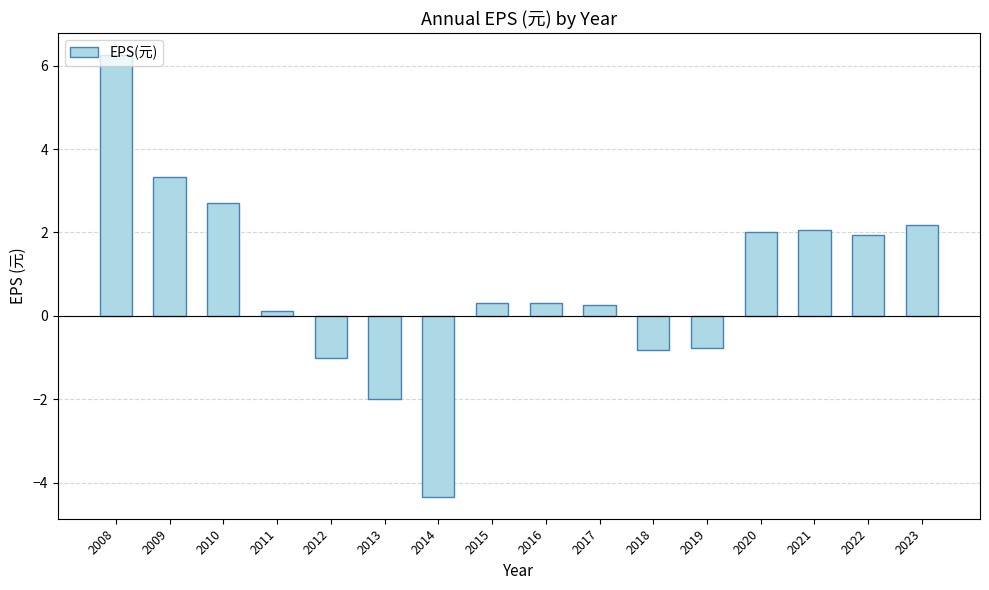

What is the difference between the values at 2009 and 2022?

1.4